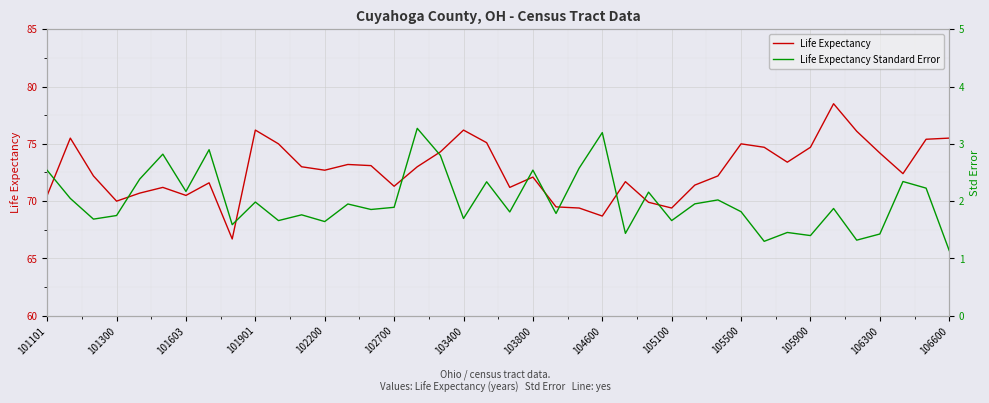

Does the chart display data point markers on the line(s)?

No